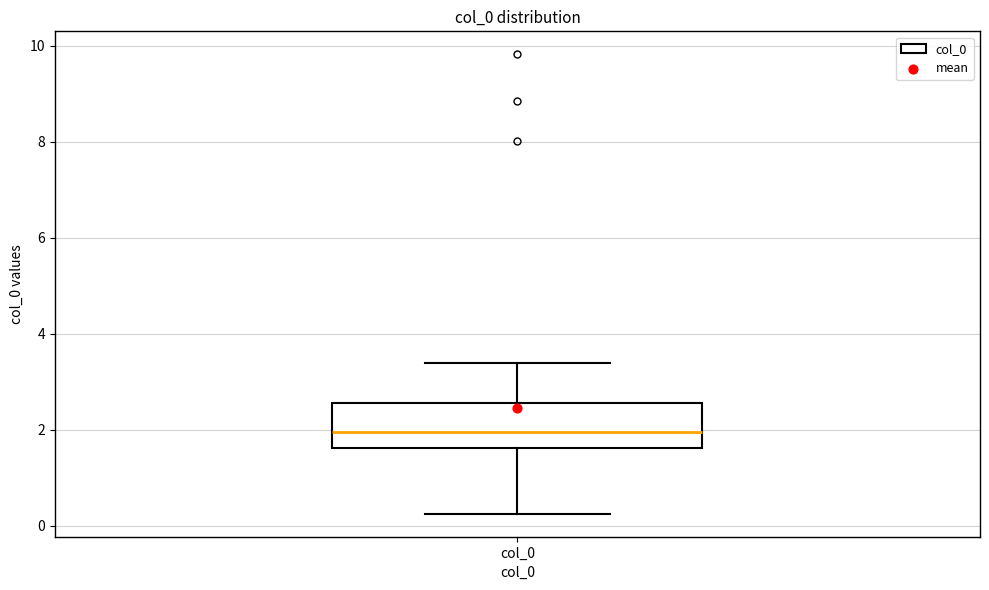

Read this box plot against the y-axis: the position of the median line, the range covered by the box, and the ends of both whiskers. The values are not printed on the chart, so give them approximately, as read against the axis.

median 2.0, box 1.6 to 2.6, whiskers 0.2 to 3.4